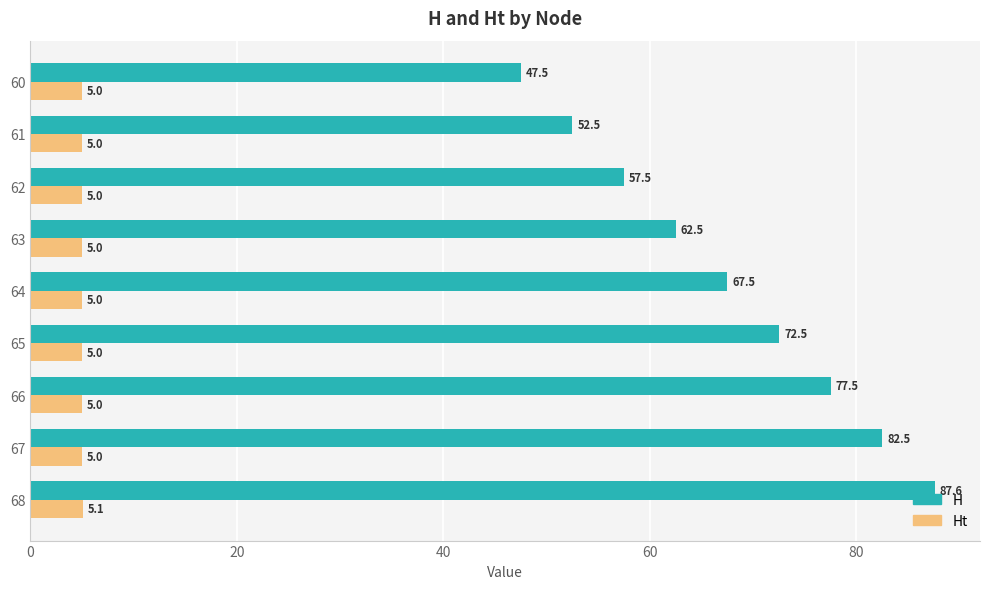

What is the difference between the maximum and second lowest values in the Ht series?

0.1